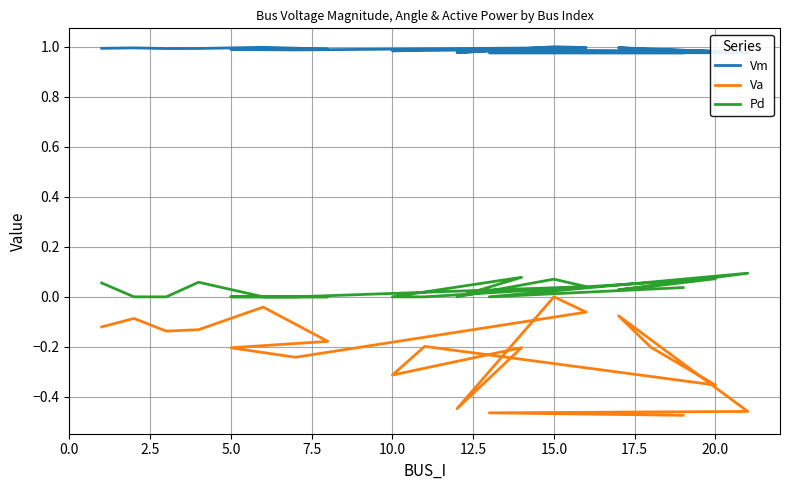

How many interior local peaks does the Vm series have?

6